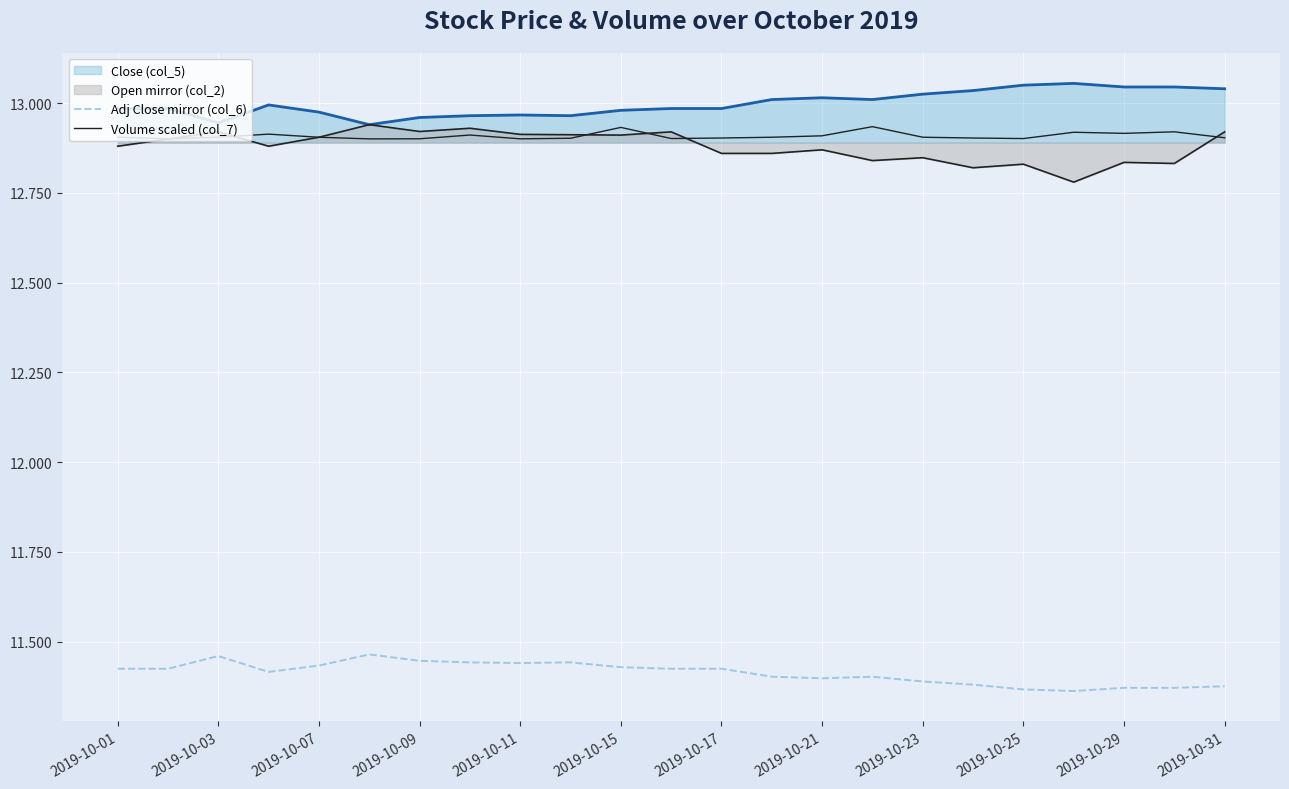

What is the lowest value of the Volume scaled (col_7) series?

12.9